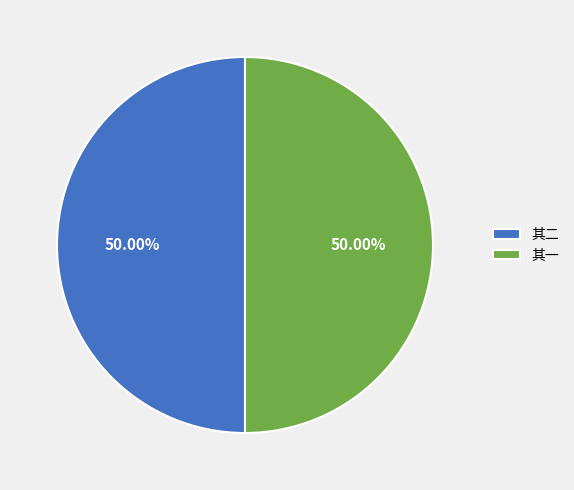

Approximately how many times larger is the value at 其一 compared to 其二?

1.0